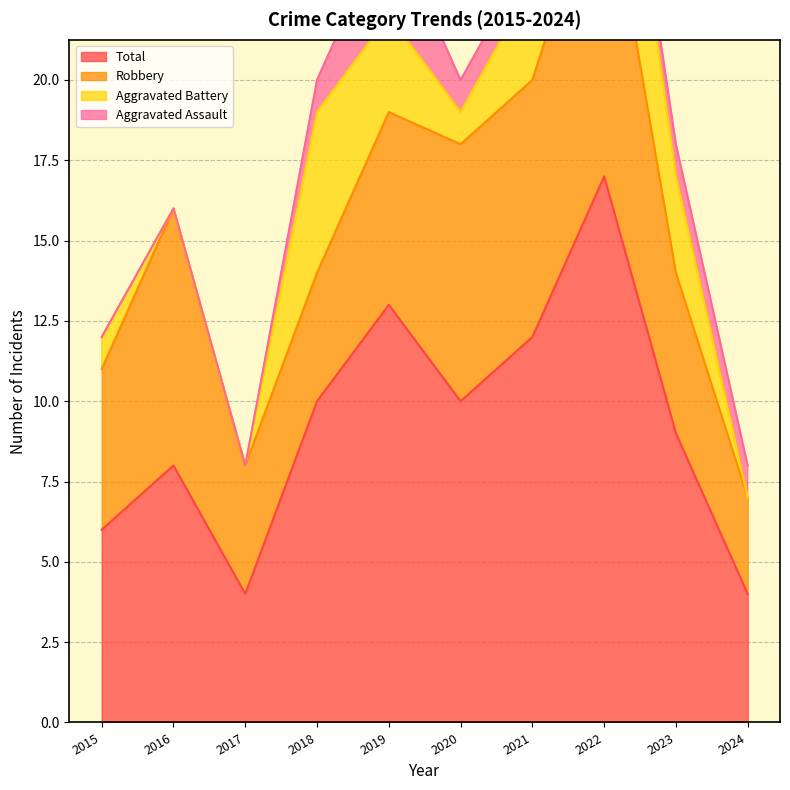

What is the difference between the maximum and minimum values in the Total series?

13